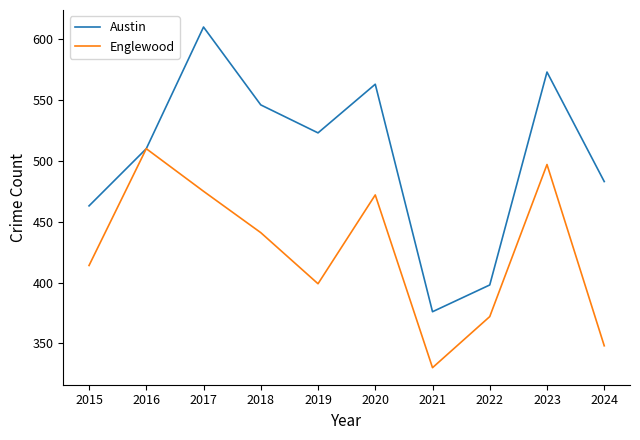

List the series in order of their peak value, highest first.

Austin, Englewood